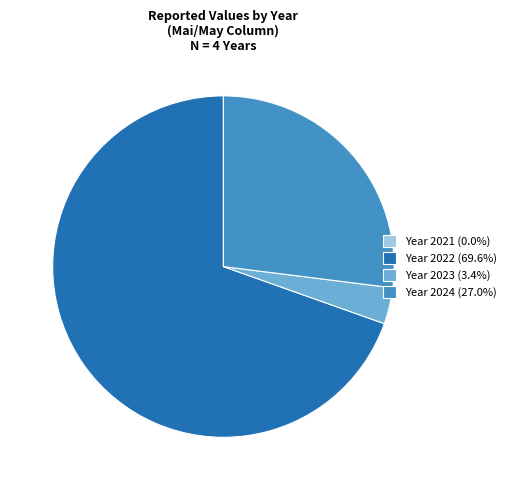

Is Year 2023 (3.4%) the majority of the pie?

No